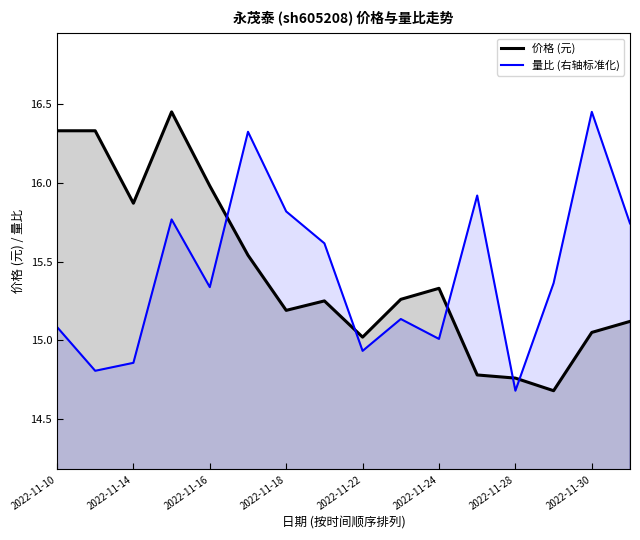

How many values in the 价格 (元) series exceed 15?

13